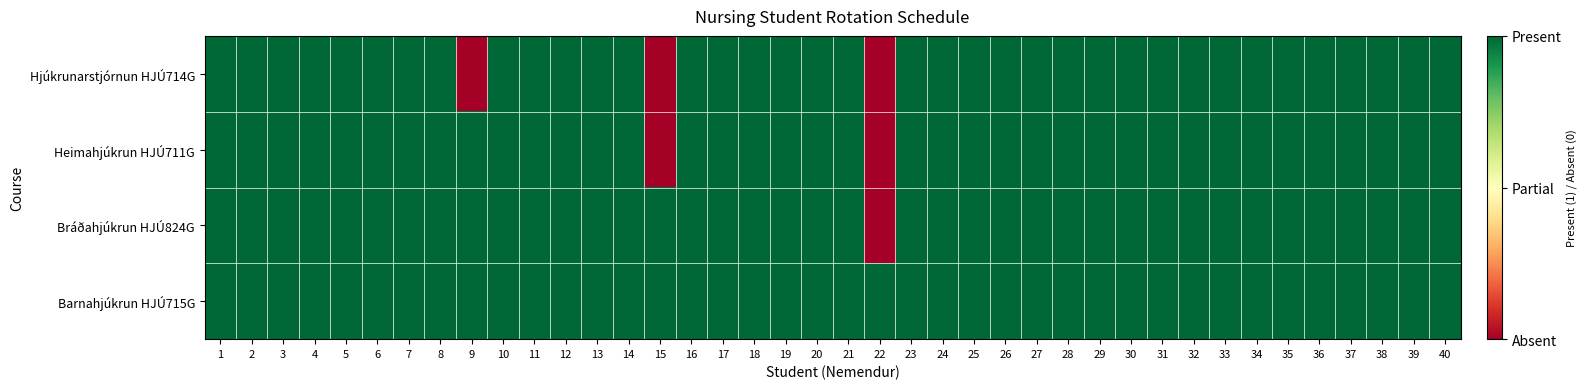

Which category has the highest value across all series?

1